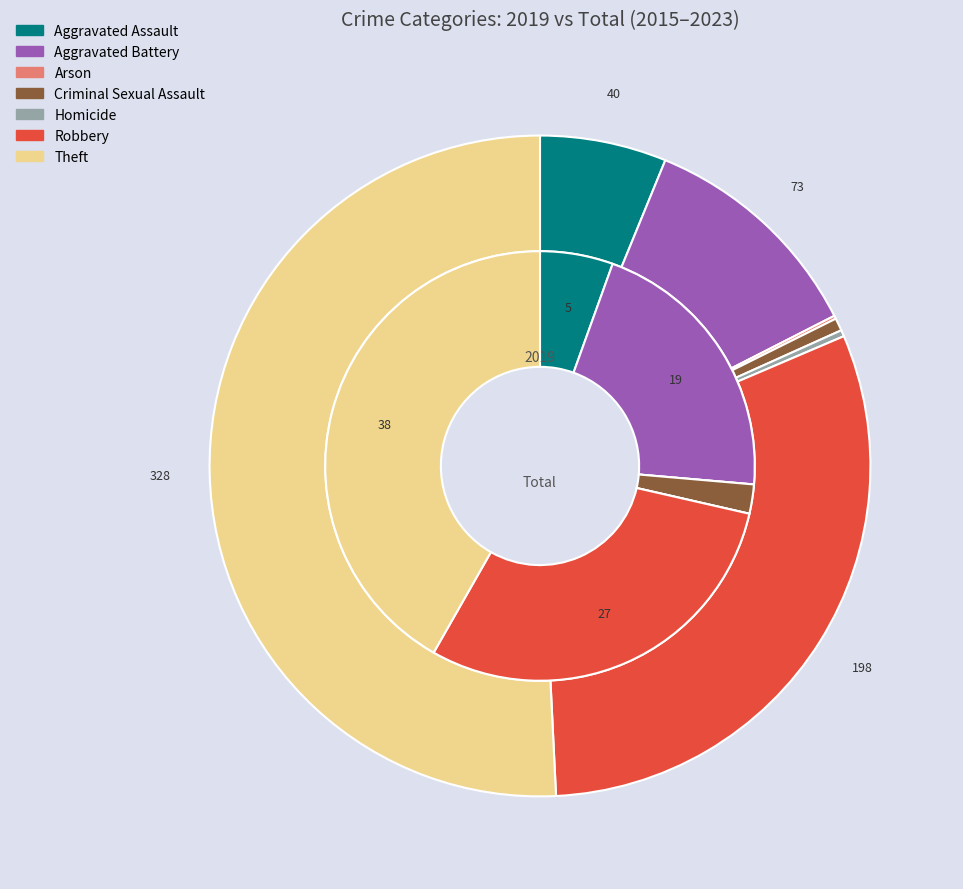

To the nearest percent, what is the difference between the 2 and values_total slice percentages?

11%